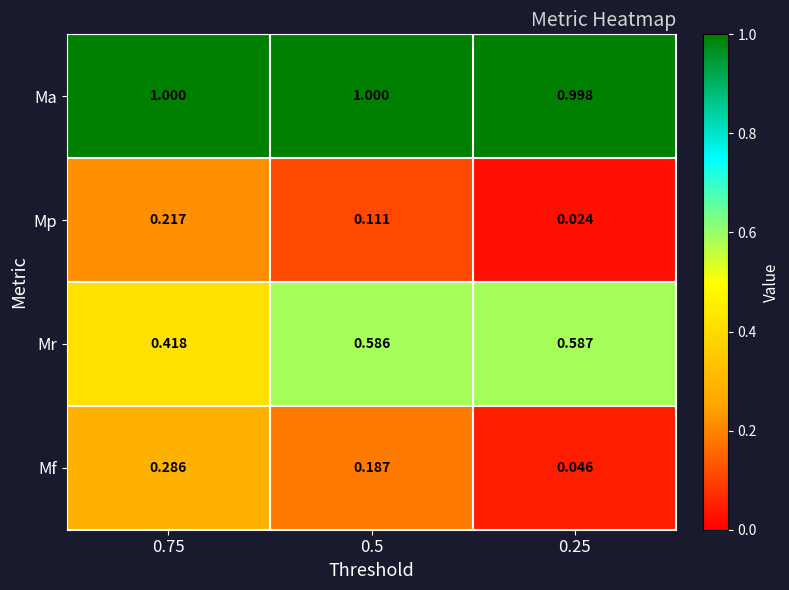

Is the value of Mf at 0.5 greater than the value of Mr at 0.25?

No